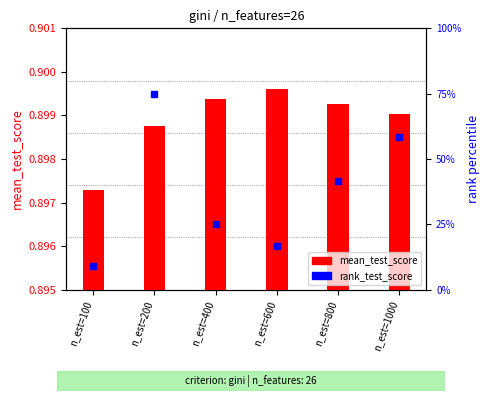

Between n_est=100 and n_est=800, which is larger?

n_est=800